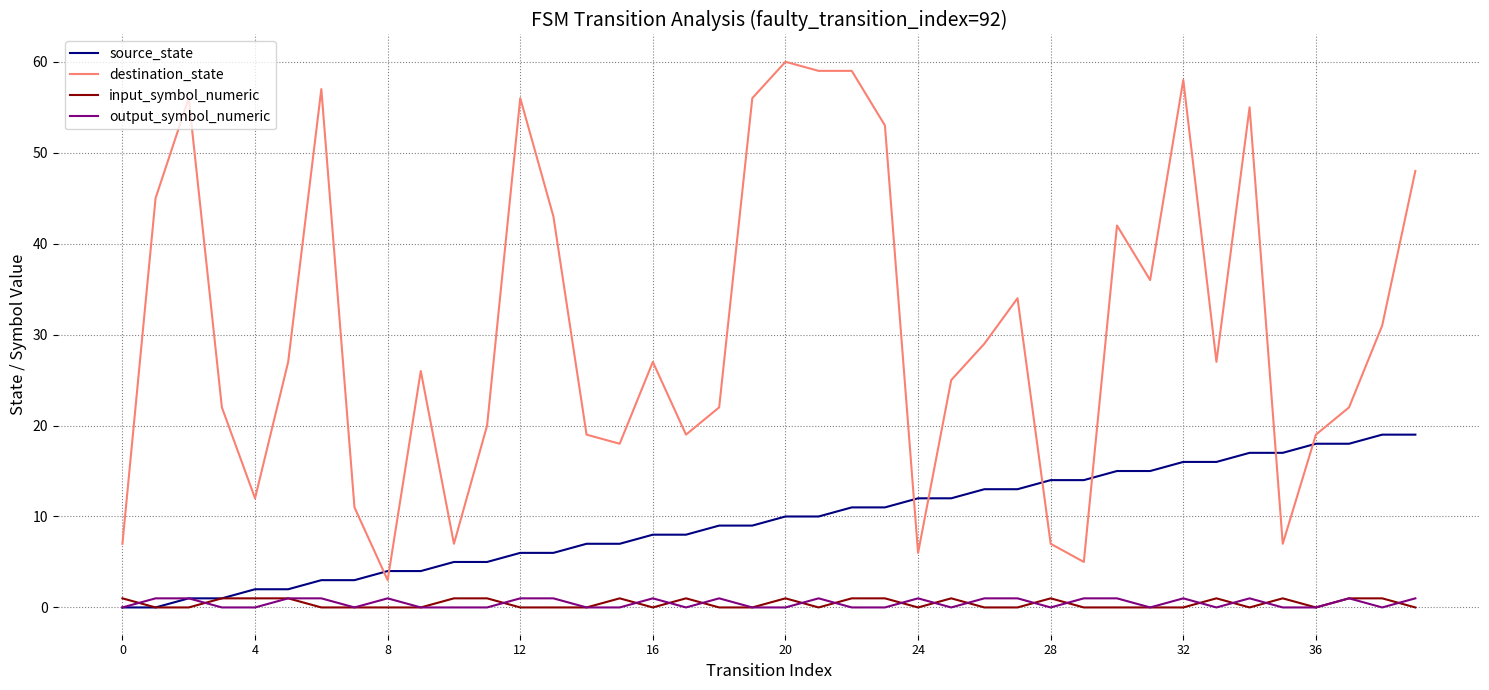

What is the maximum value shown in the chart?

60